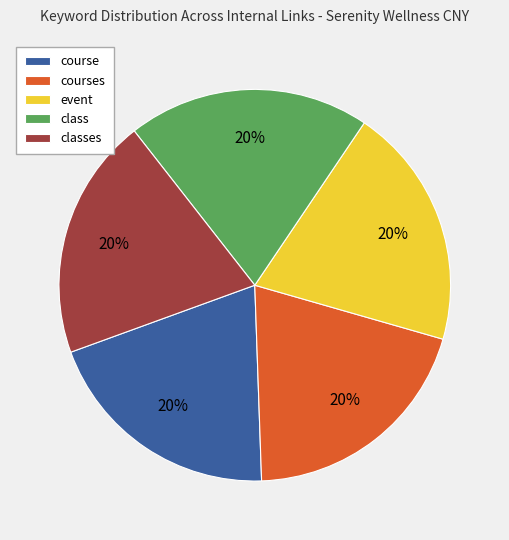

What is the ratio of the value at courses to the value at event?

1.0